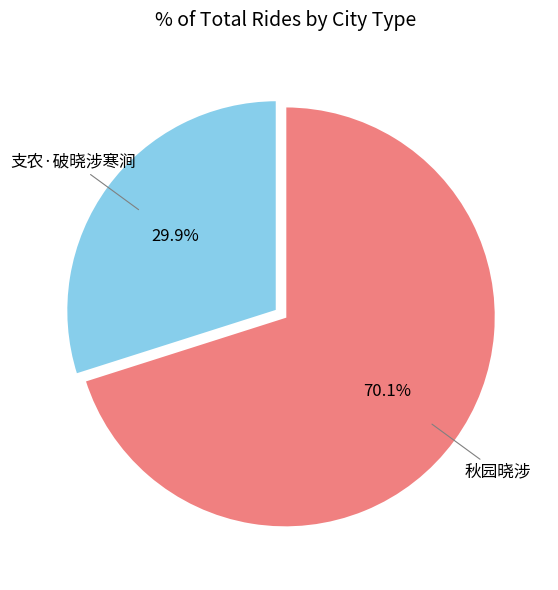

Rank the categories by value from highest to lowest.

秋园晓涉, 支农·破晓涉寒涧